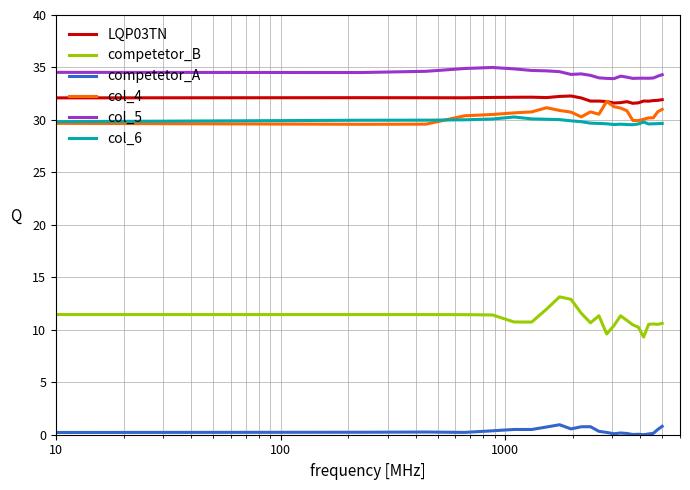

Which series has the largest total across all categories?

col_5